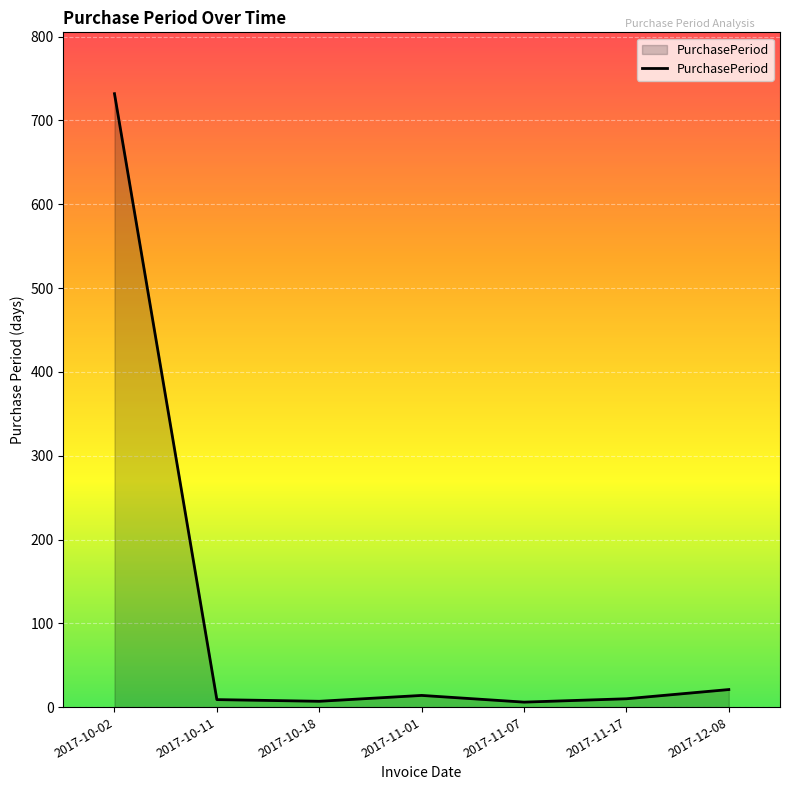

What is the sum of all values?

799